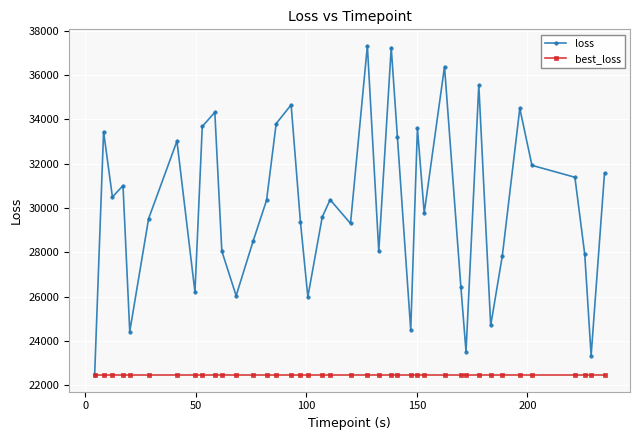

How many interior local peaks does the loss series have?

12